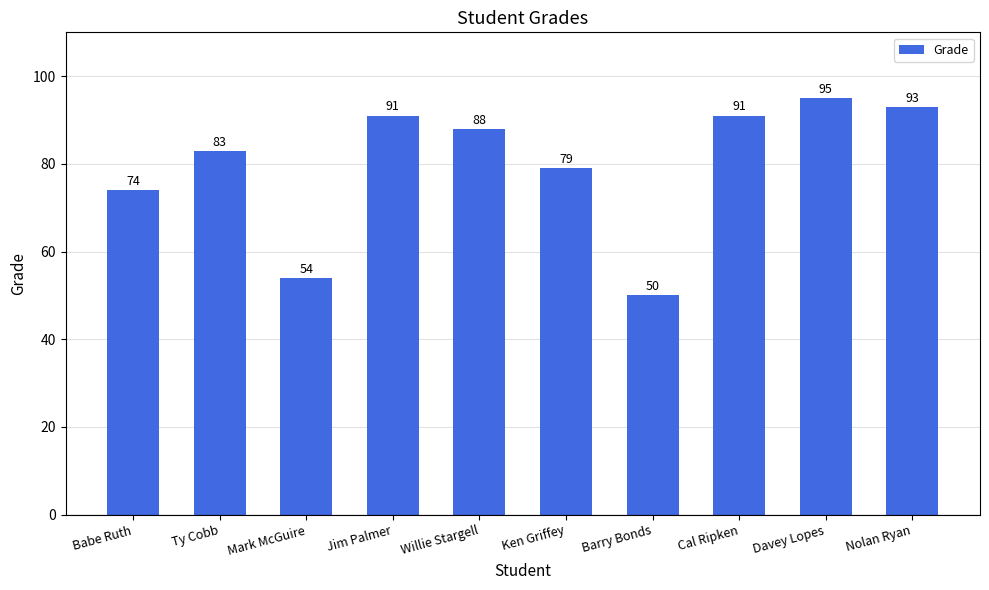

The value at Ken Griffey is 22. True or false?

False